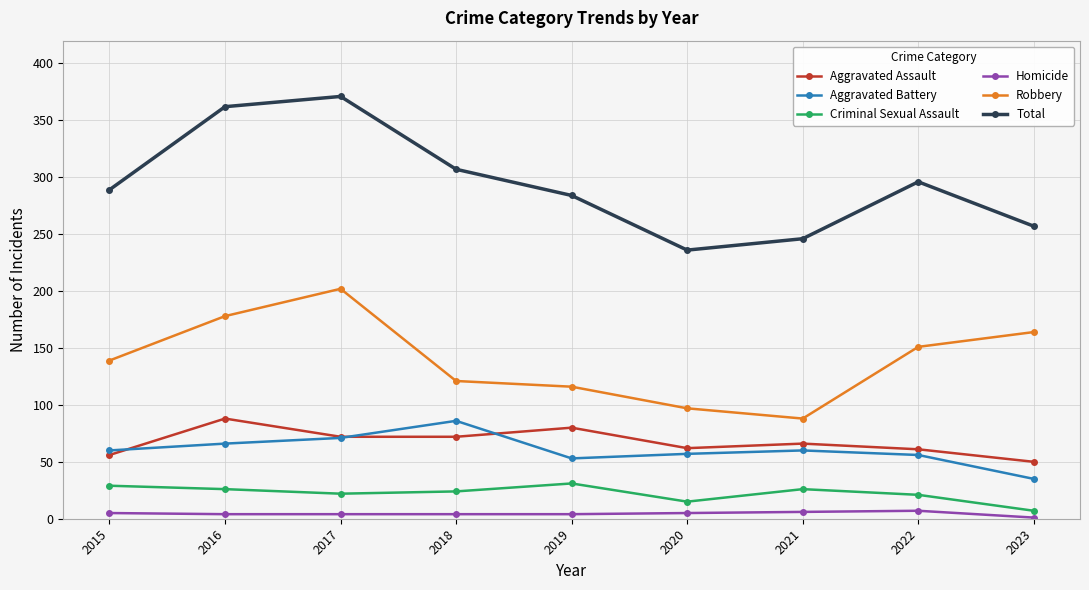

What is the difference between the second highest and minimum values in the Homicide series?

5